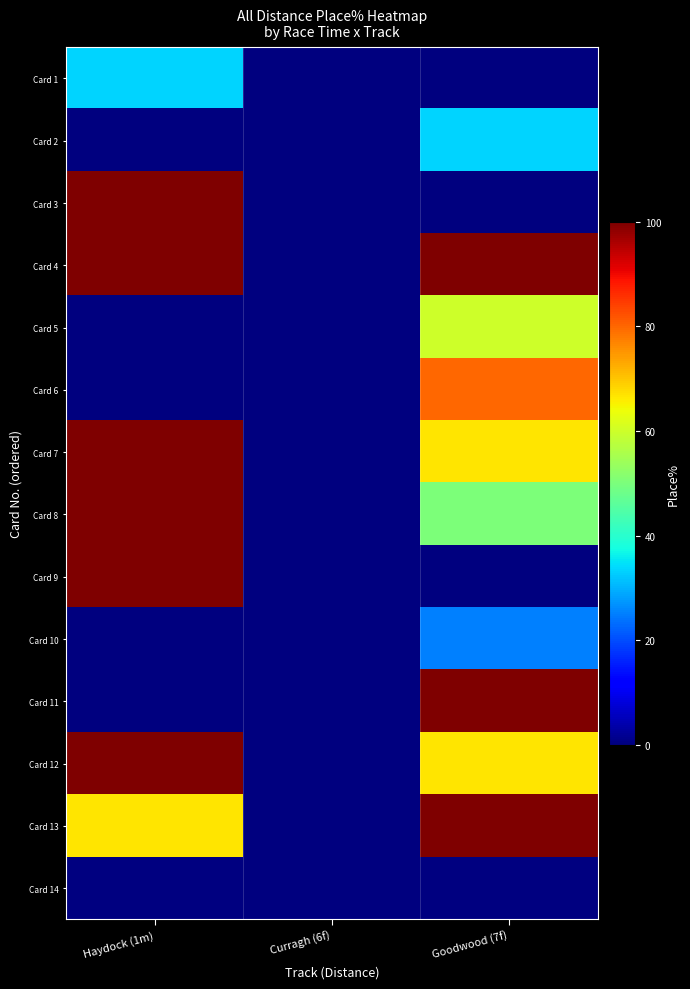

The value of Card 2 at Haydock (1m) is -23.2. True or false?

False